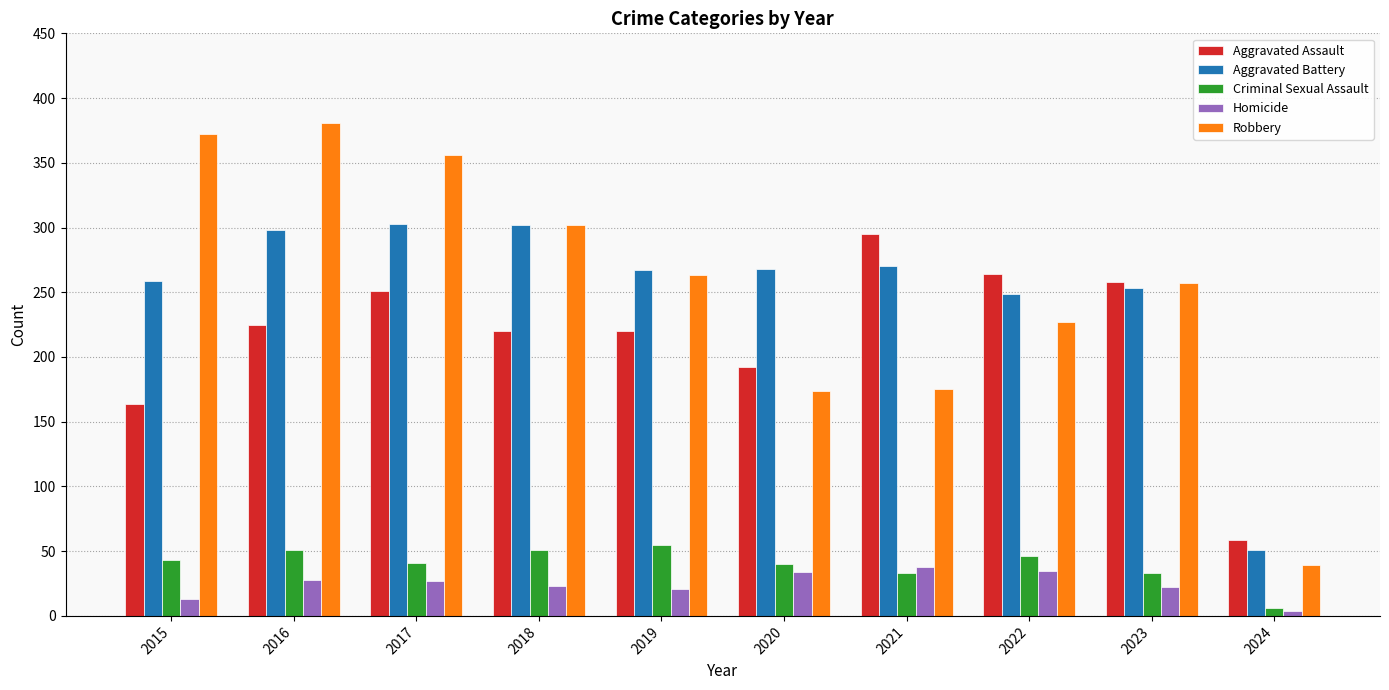

At how many categories does at least one series exceed 106?

9